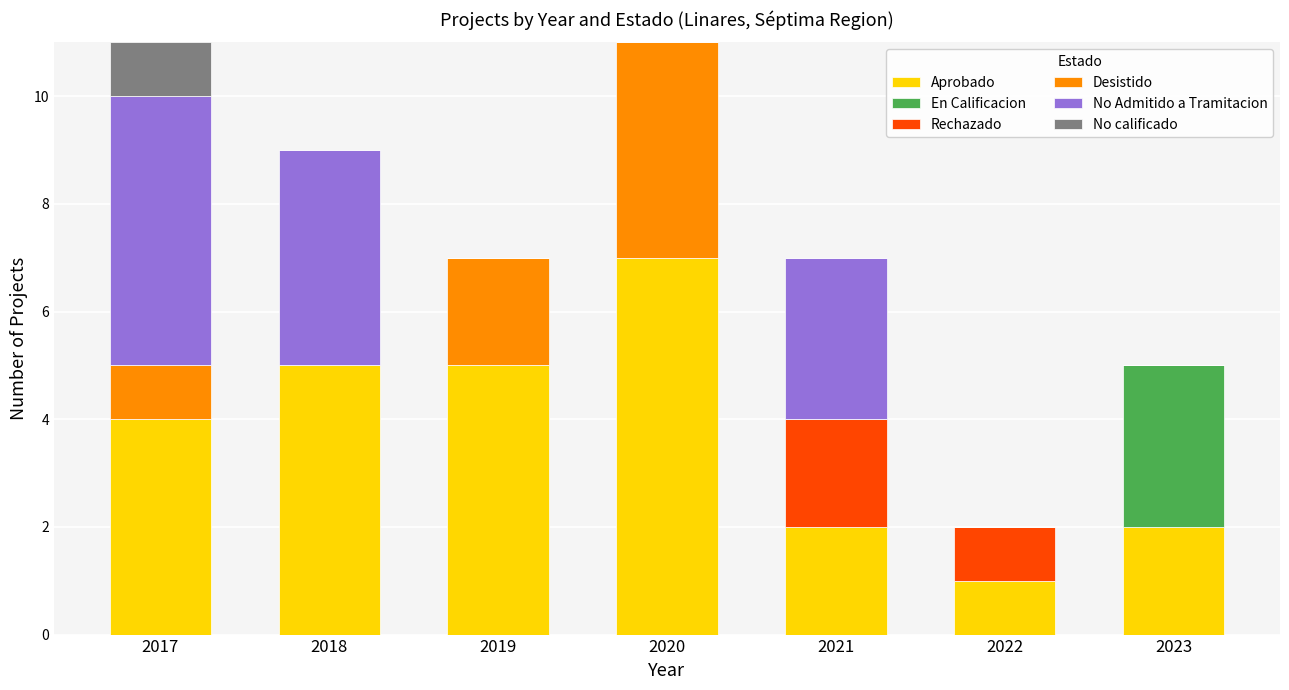

The Aprobado series shows 1 at 2023. True or false?

False